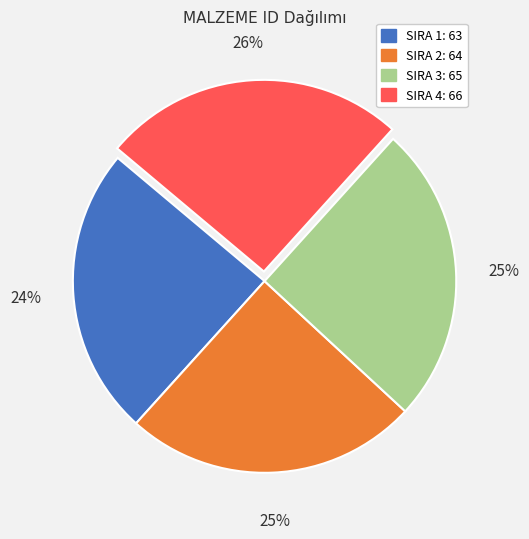

To the nearest percent, what is the average slice percentage?

25%